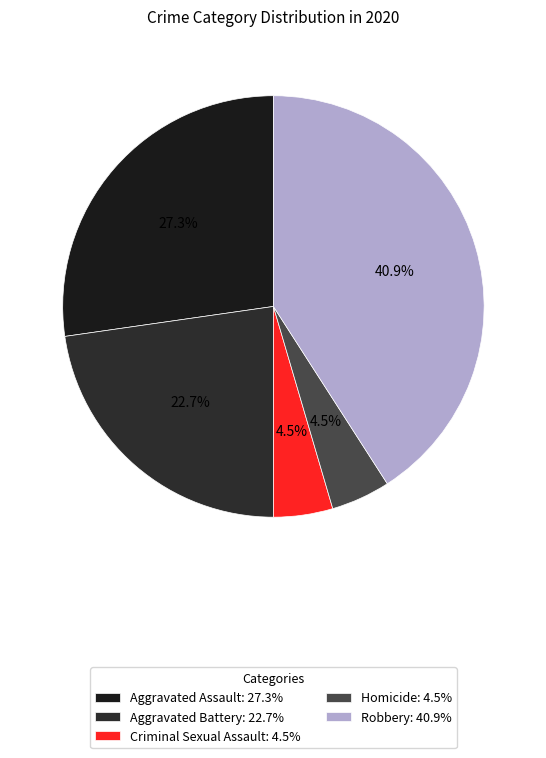

Is there a majority slice in this chart?

No